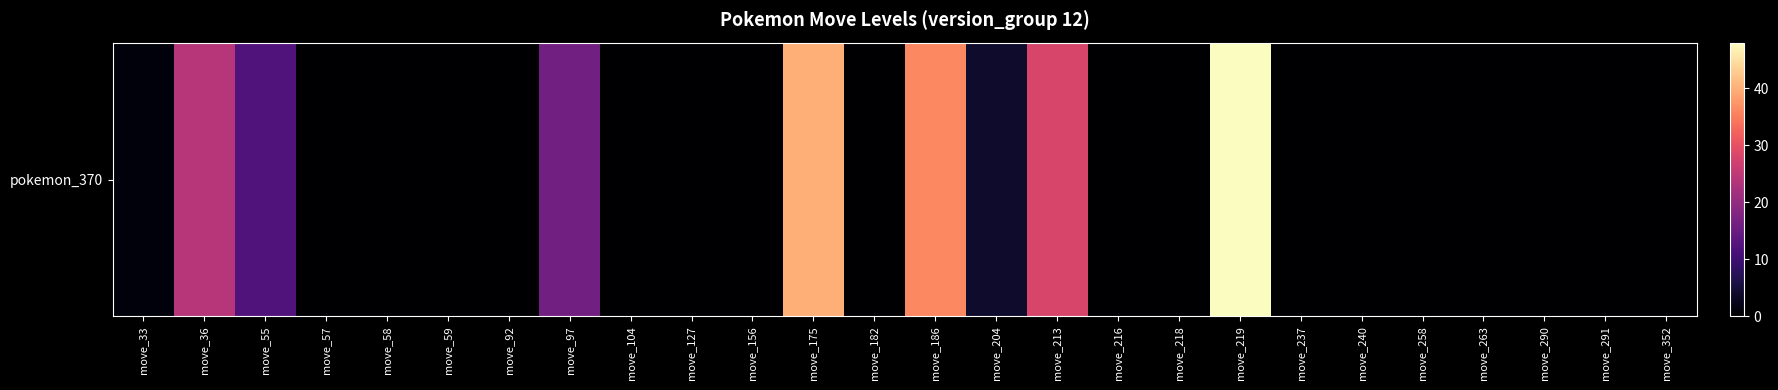

How many data points are above 0?

9